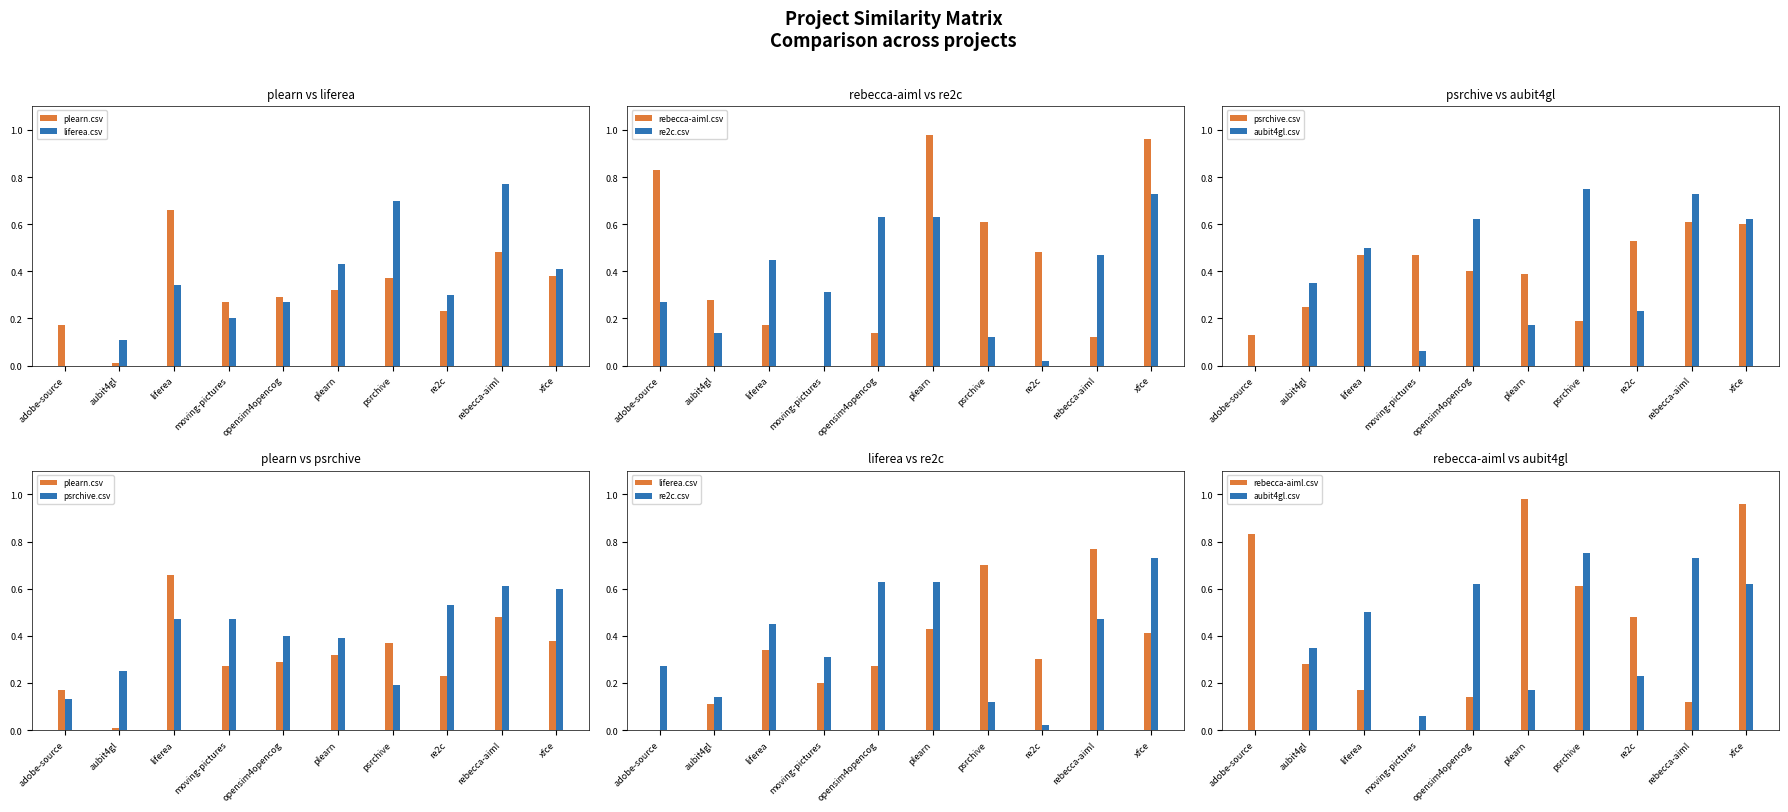

The aubit4gl.csv series shows 0.2 at re2c. True or false?

True